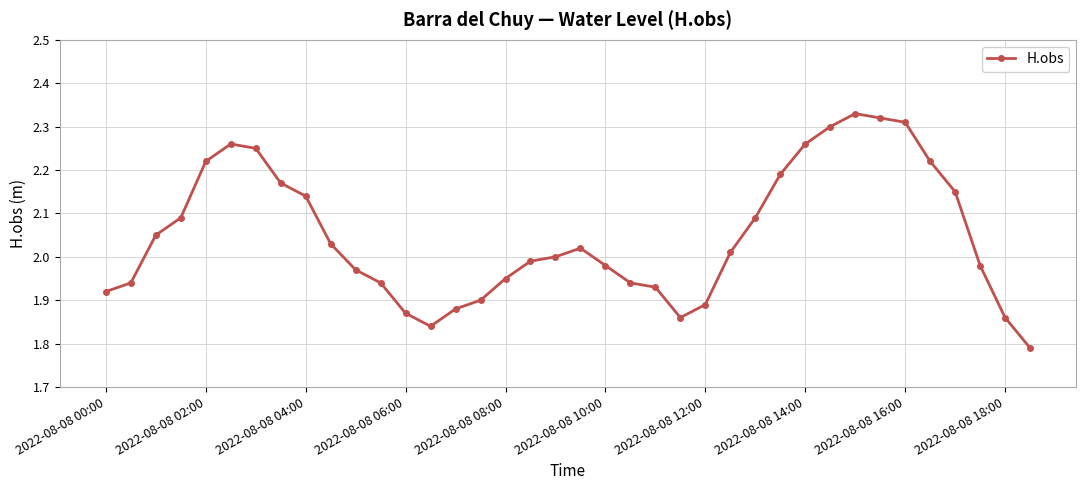

What is the difference between the second highest and second lowest values?

0.5